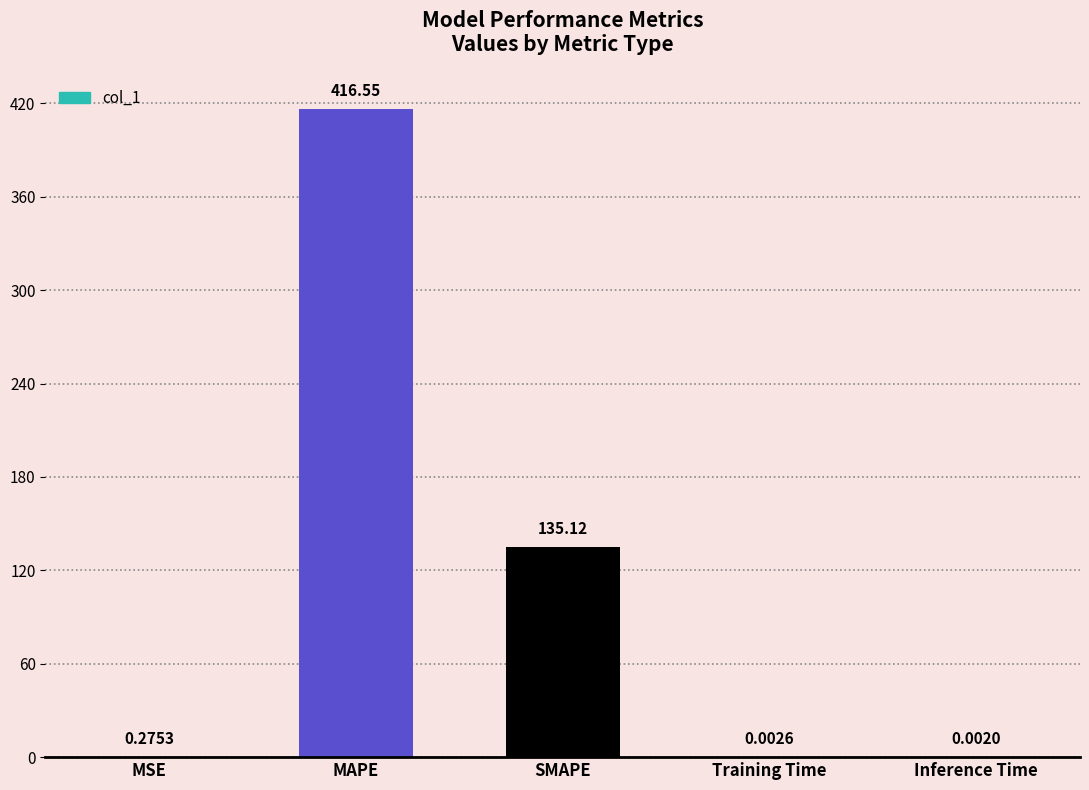

Where is the data nearest to the value 208?

SMAPE